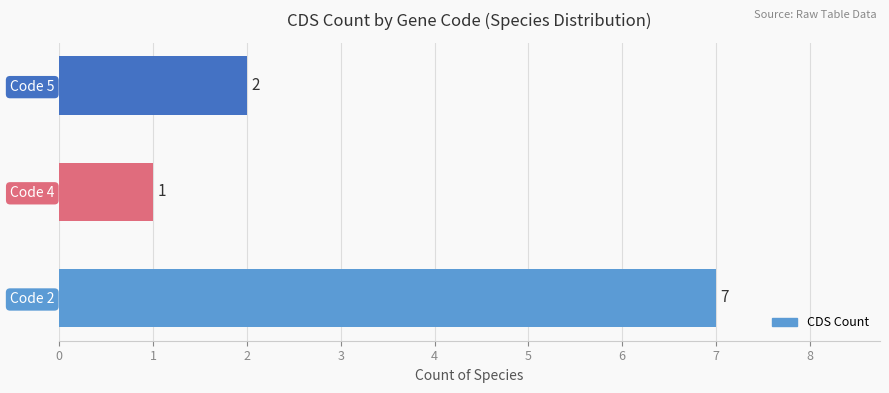

List the labels in order of value, smallest first.

Code 4, Code 5, Code 2